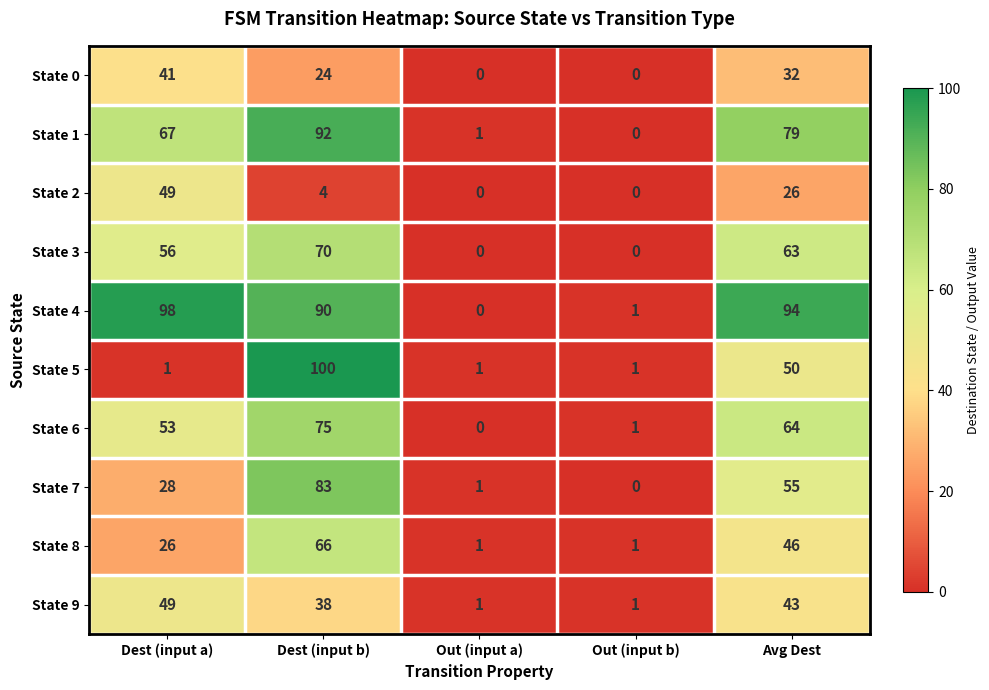

True or false: State 7 has a value of 55 at Avg Dest.

True